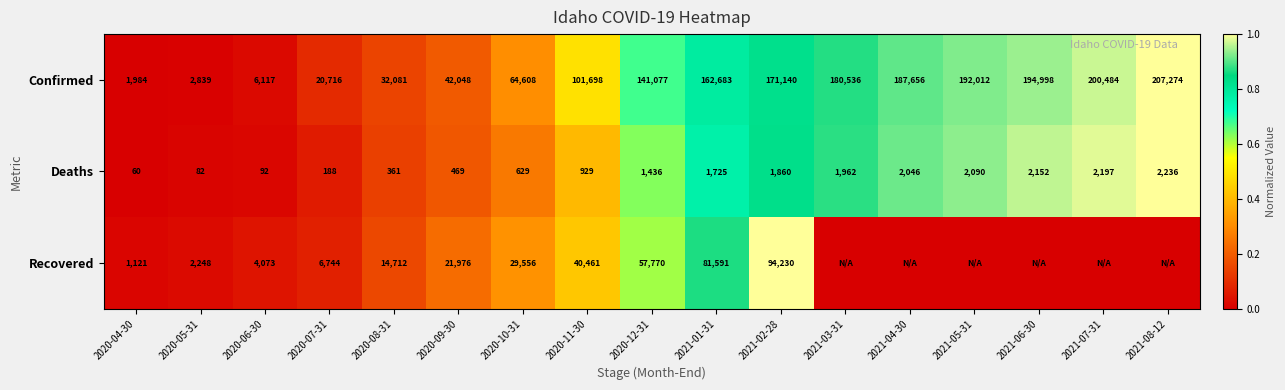

Between 2020-05-31 and 2020-08-31, which series saw the biggest shift?

Confirmed